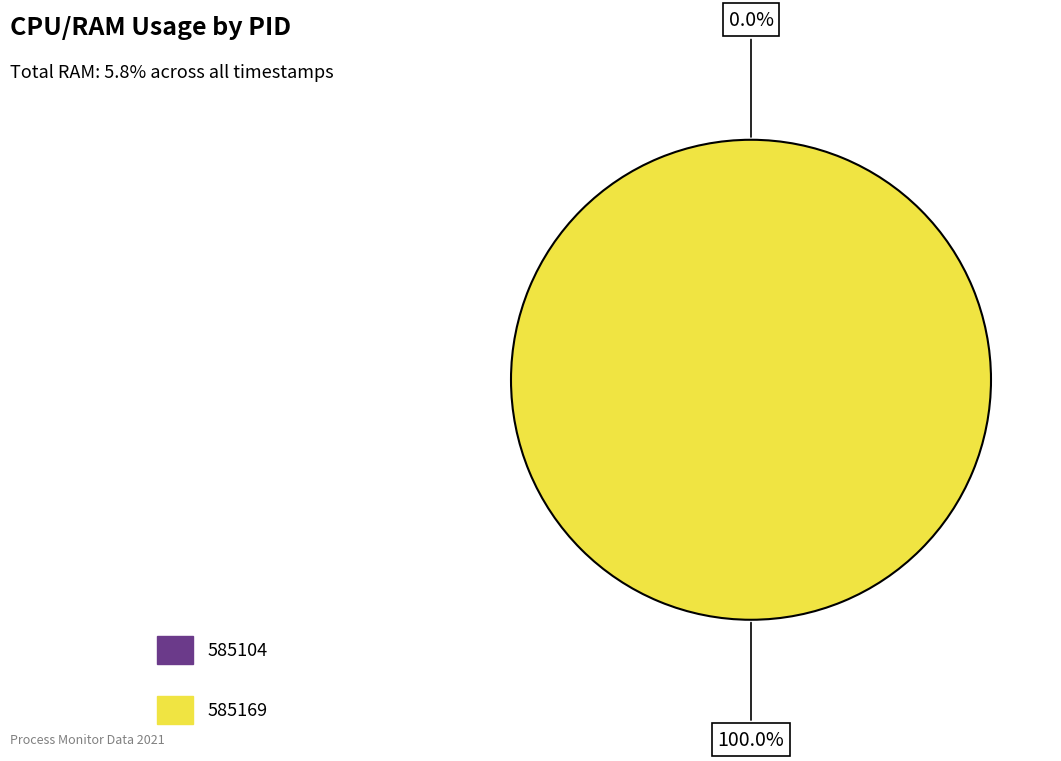

Count the number of slices in the pie.

2